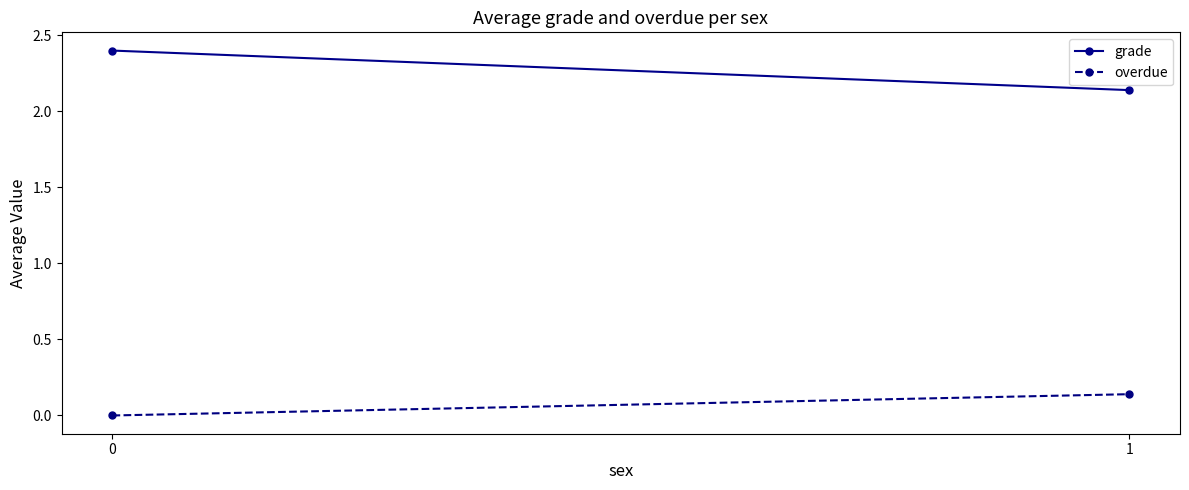

True or false: overdue has a value of 0.1 at 0.

False